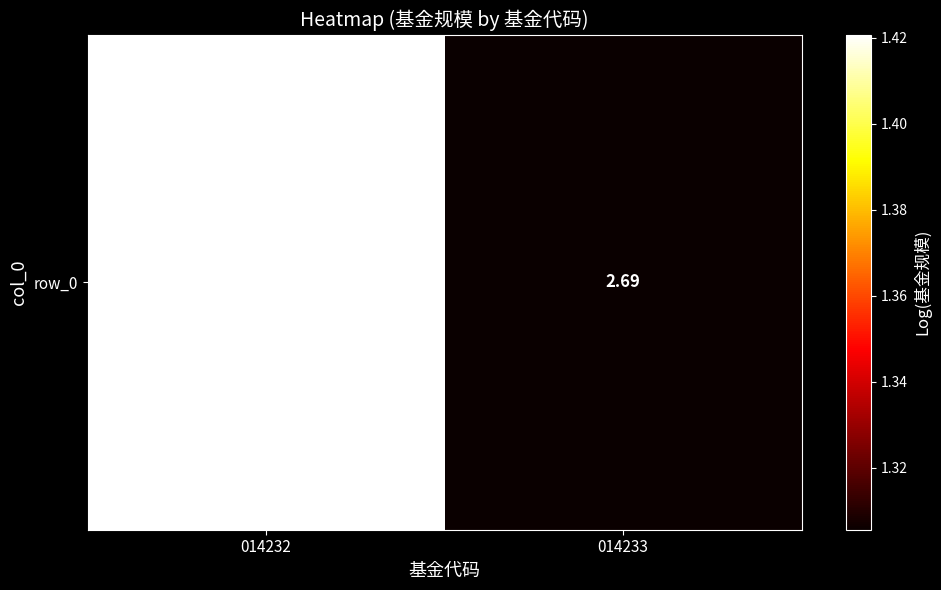

Rank the categories by value from lowest to highest.

014233, 014232